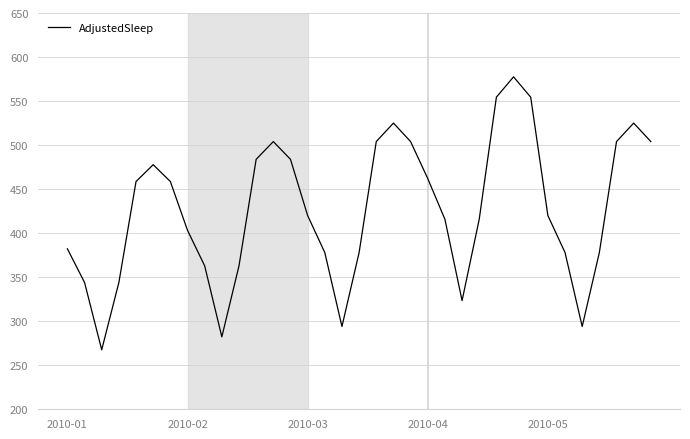

How many lines are shown in the chart?

1